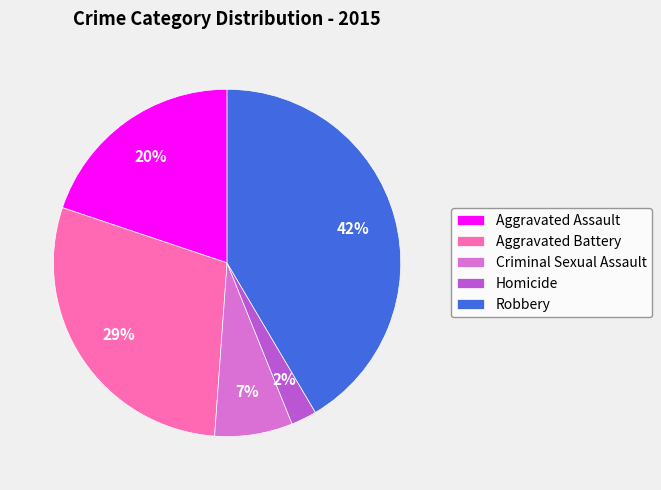

The Aggravated Assault slice represents 11% of the pie. True or false?

False